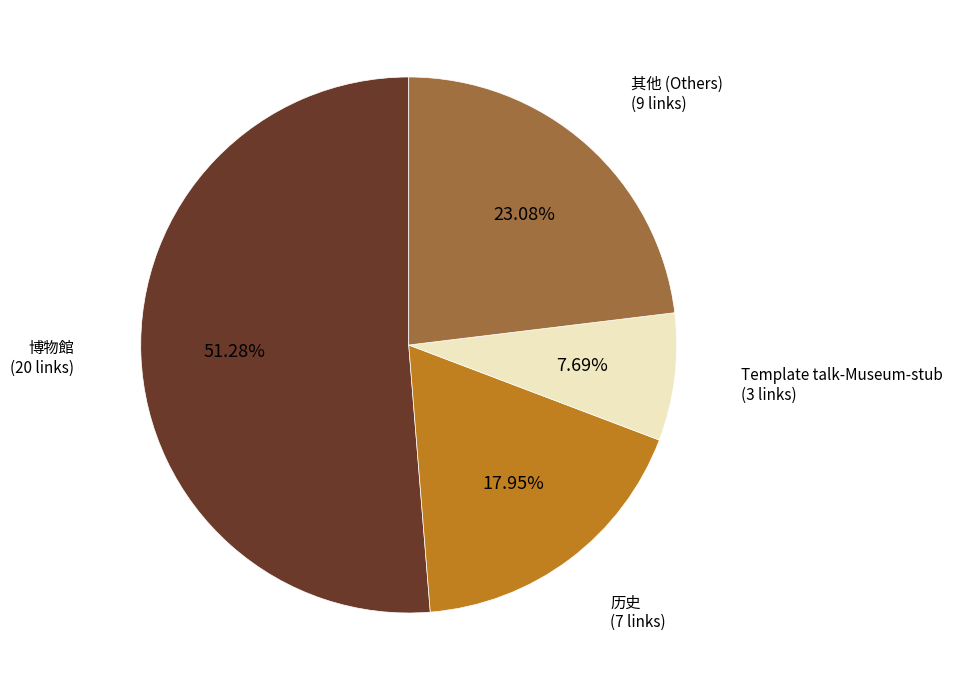

True or false: 博物館 accounts for 58% of the total.

False